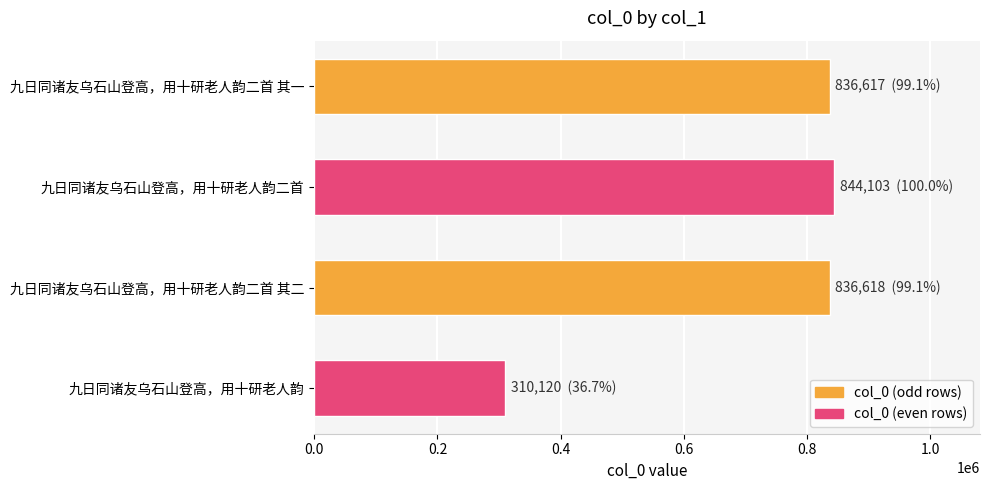

What is the label of the 3rd bar from the bottom?

九日同诸友乌石山登高，用十研老人韵二首